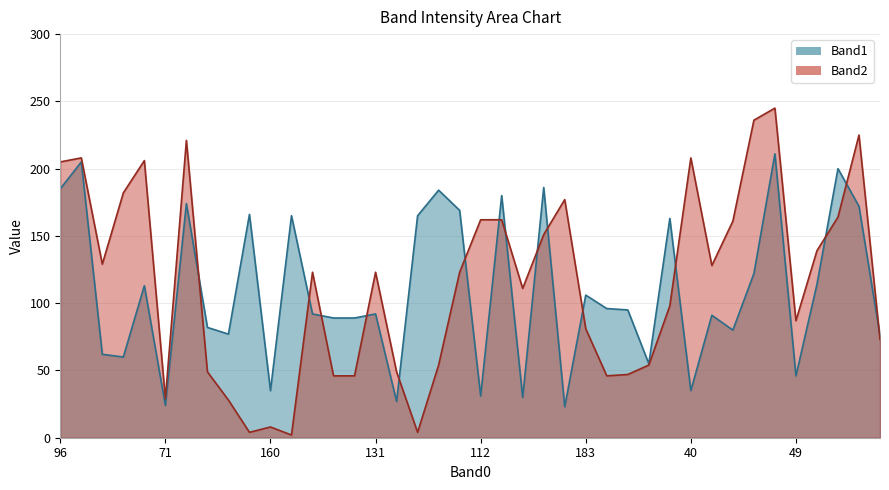

How many data points in Band2 are above 123?

18